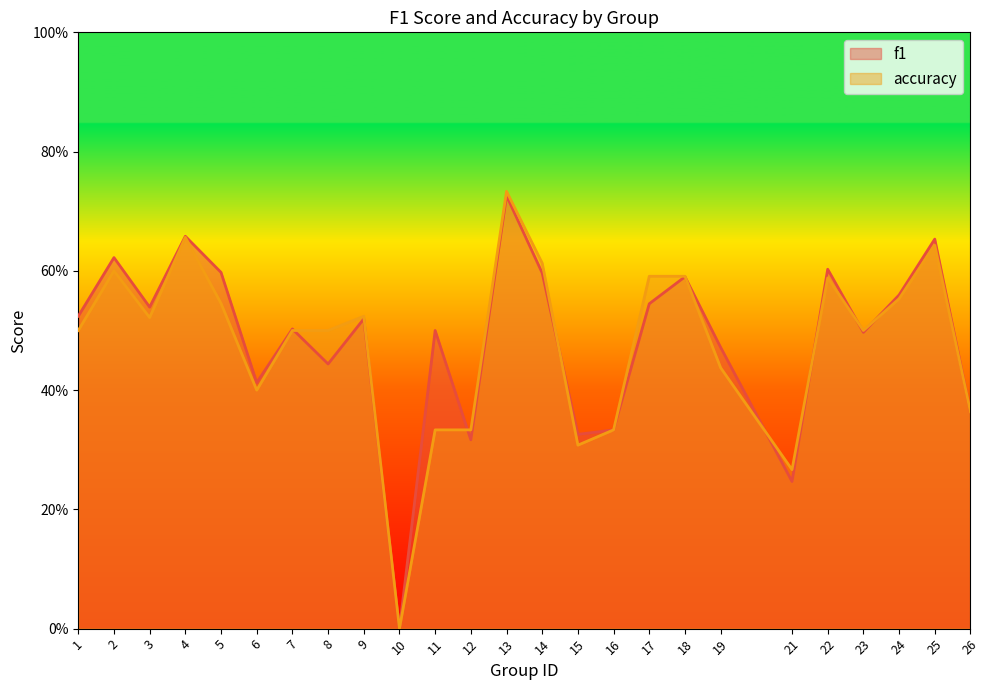

Where is accuracy nearest to the value 0?

10